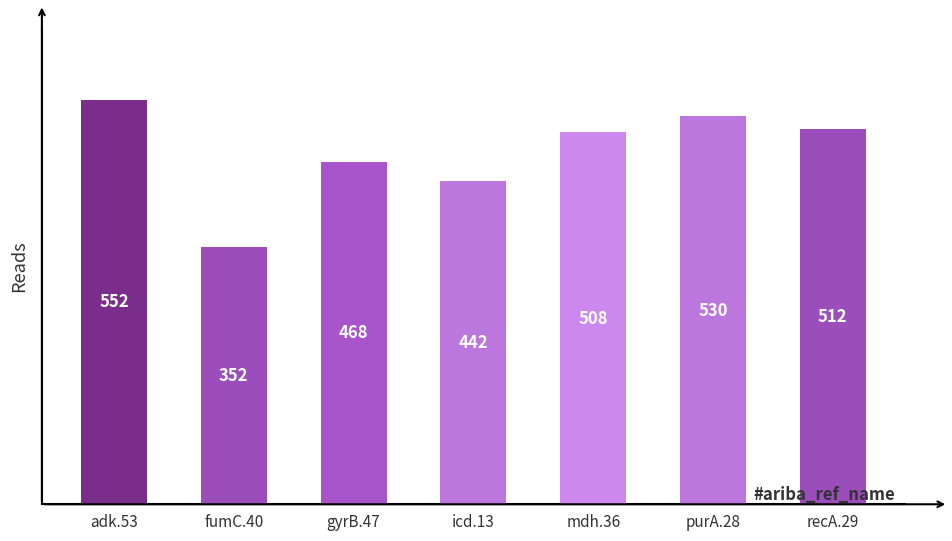

What position from the left is gyrB.47?

3